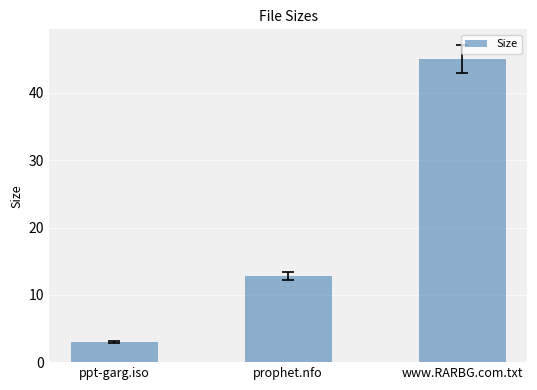

What is the ratio of the value at prophet.nfo to the value at ppt-garg.iso?

4.2